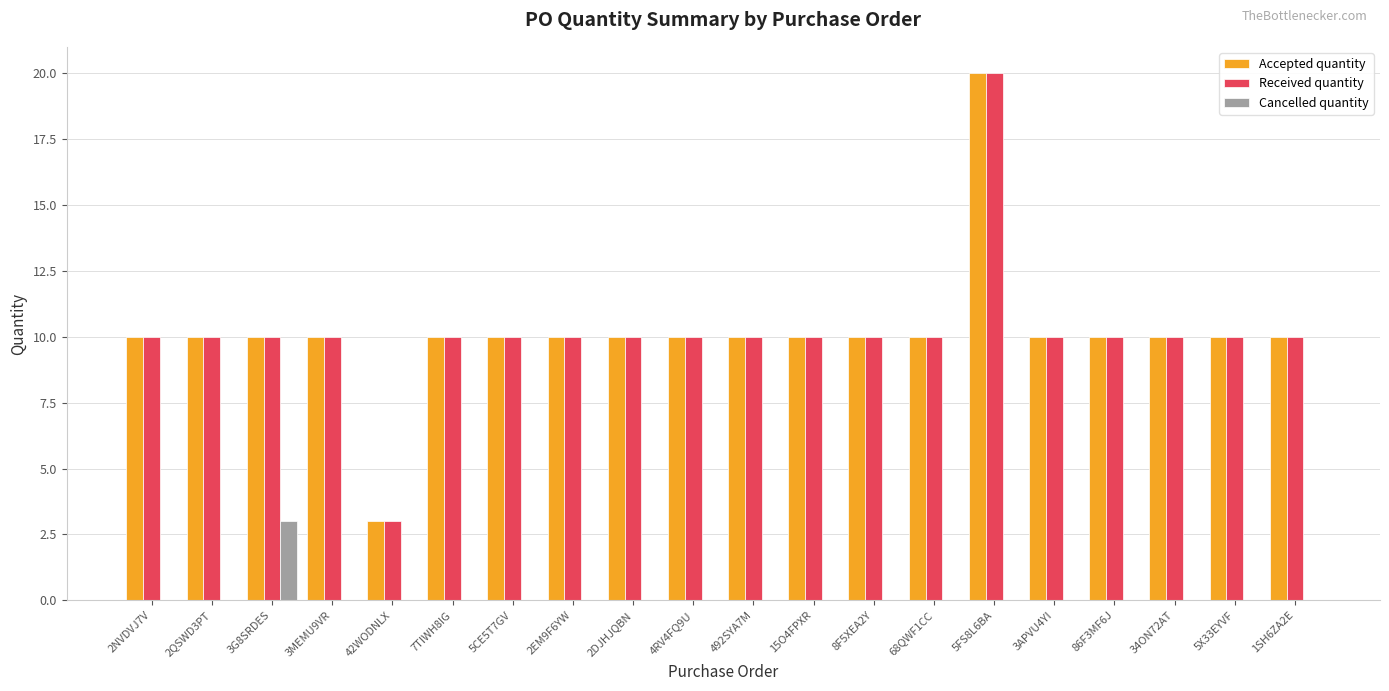

The Cancelled quantity series shows -1 at 86F3MF6J. True or false?

False